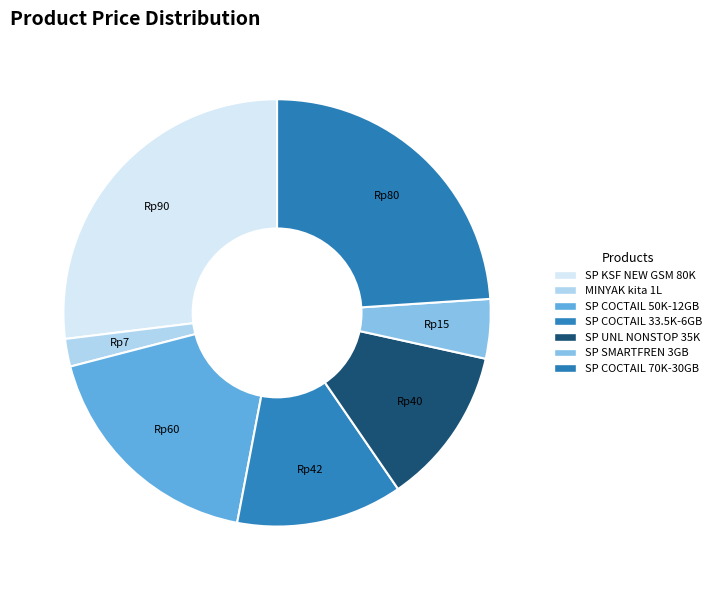

How many segments does this pie chart have?

7